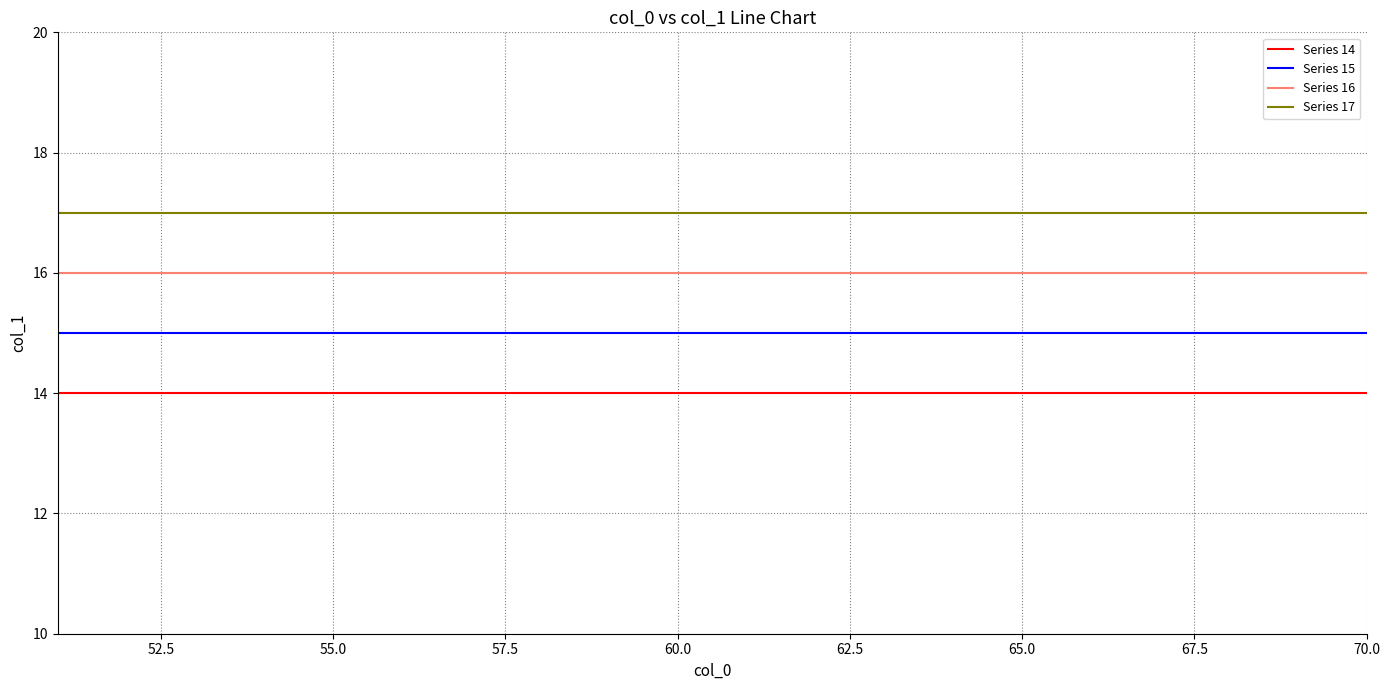

What is the average value of the Series 14 series?

14